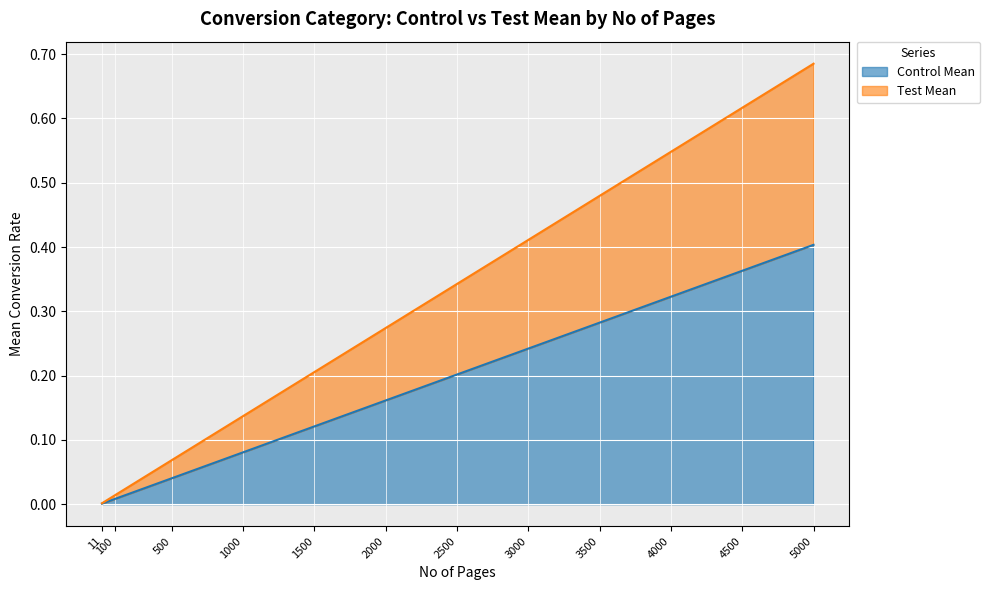

What is the average value of the Control Mean series?

0.2